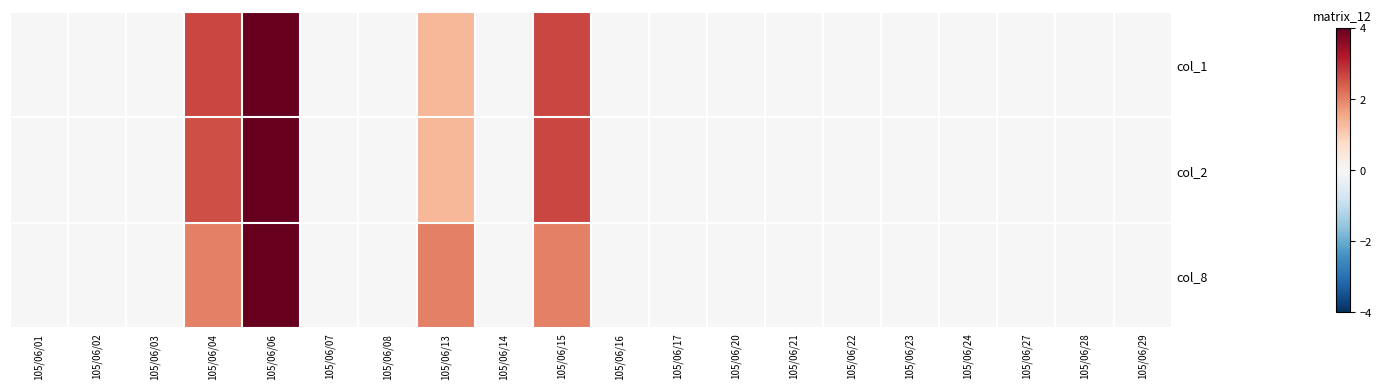

At 105/06/14, list the series in order from largest to smallest.

col_1, col_2, col_8